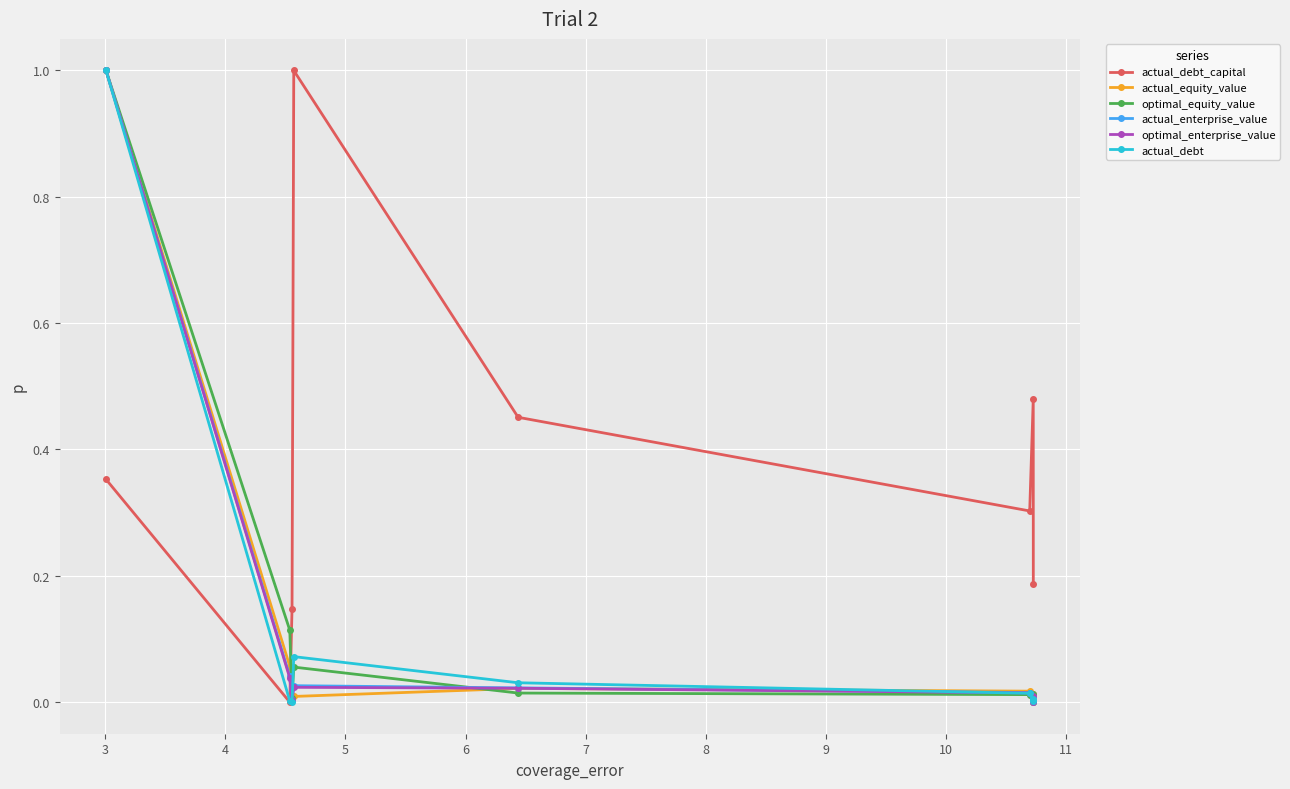

Count the number of data series in this chart.

6